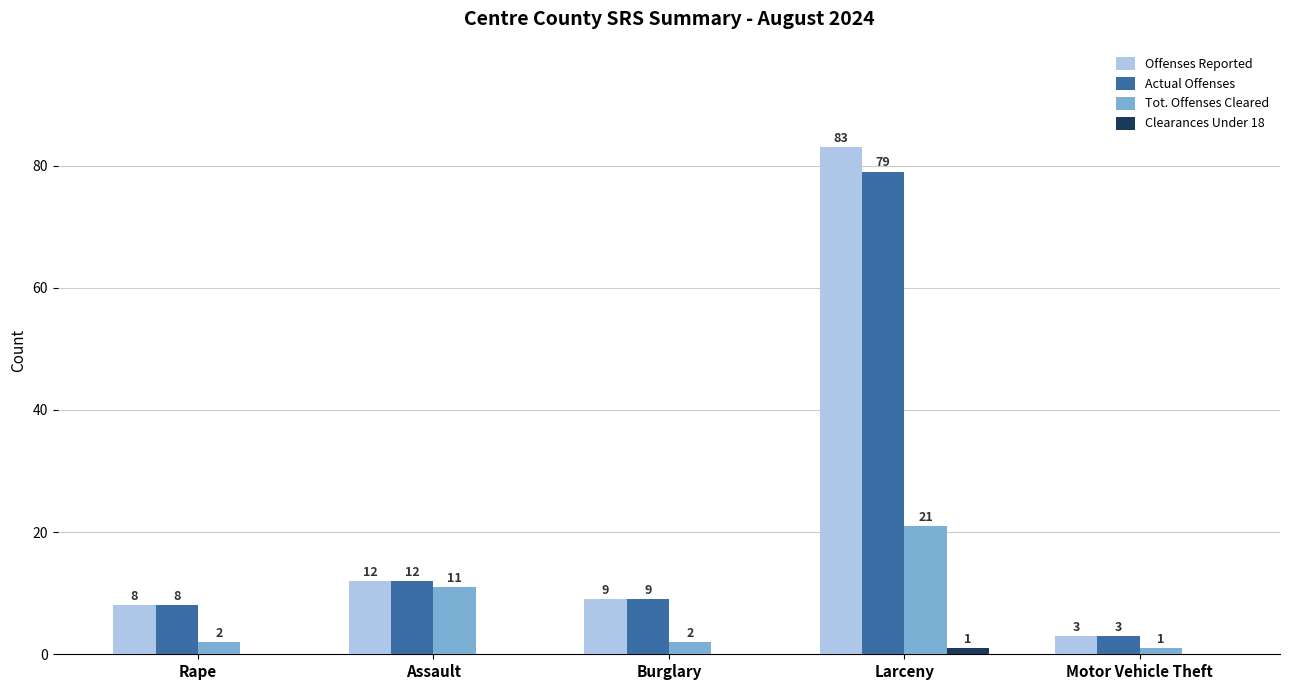

Is it true that Offenses Reported equals 3 at Motor Vehicle Theft?

True